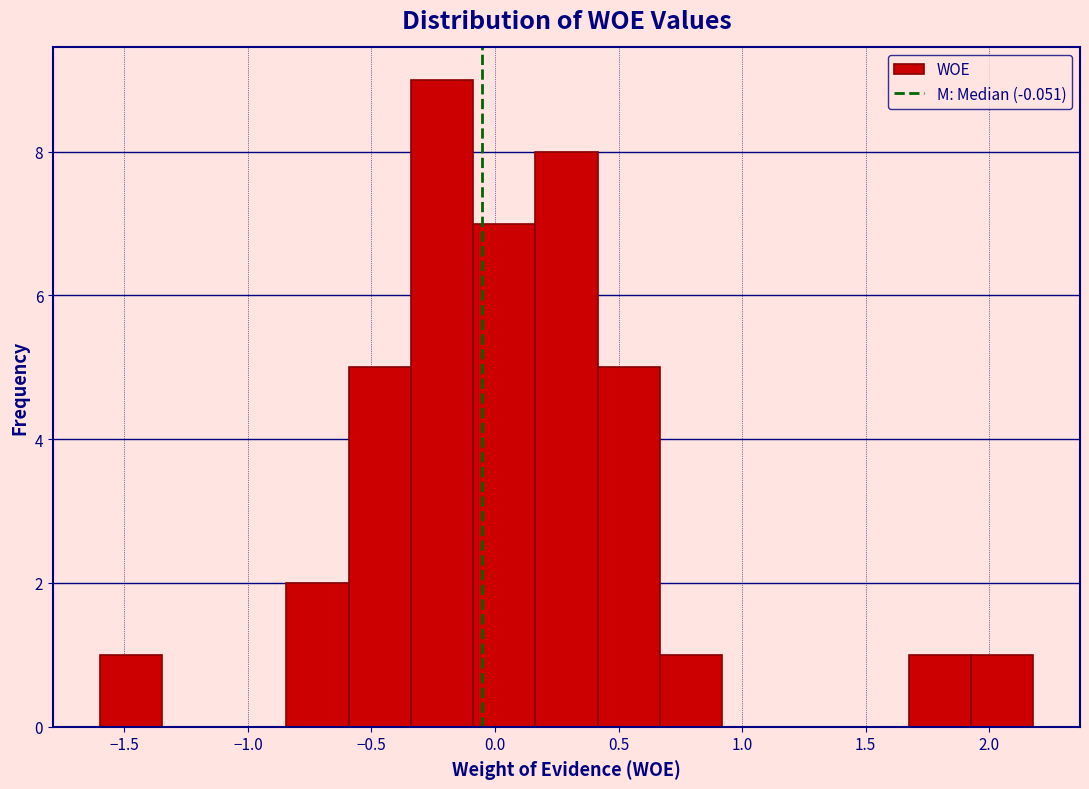

Reading left to right, list every bar in this chart as the range it spans on the x-axis followed by its height. Neither the bar edges nor the heights are printed on the chart, so give them approximately, as read against the axes.

-1.60 to -1.35: 1
-1.35 to -1.10: 0
-1.10 to -0.85: 0
-0.85 to -0.60: 2
-0.60 to -0.35: 5
-0.35 to -0.10: 9
-0.10 to 0.15: 7
0.15 to 0.40: 8
0.40 to 0.65: 5
0.65 to 0.90: 1
0.90 to 1.15: 0
1.15 to 1.40: 0
1.40 to 1.65: 0
1.65 to 1.95: 1
1.95 to 2.20: 1